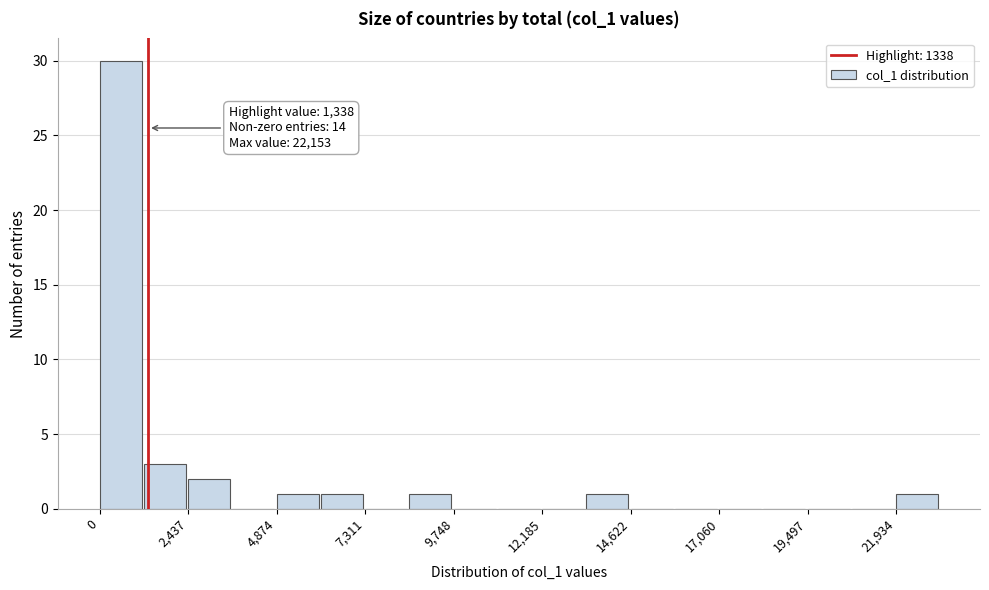

Around what value on the x-axis is the tallest bar? Give the approximate position of its centre, as read against the axis.

500